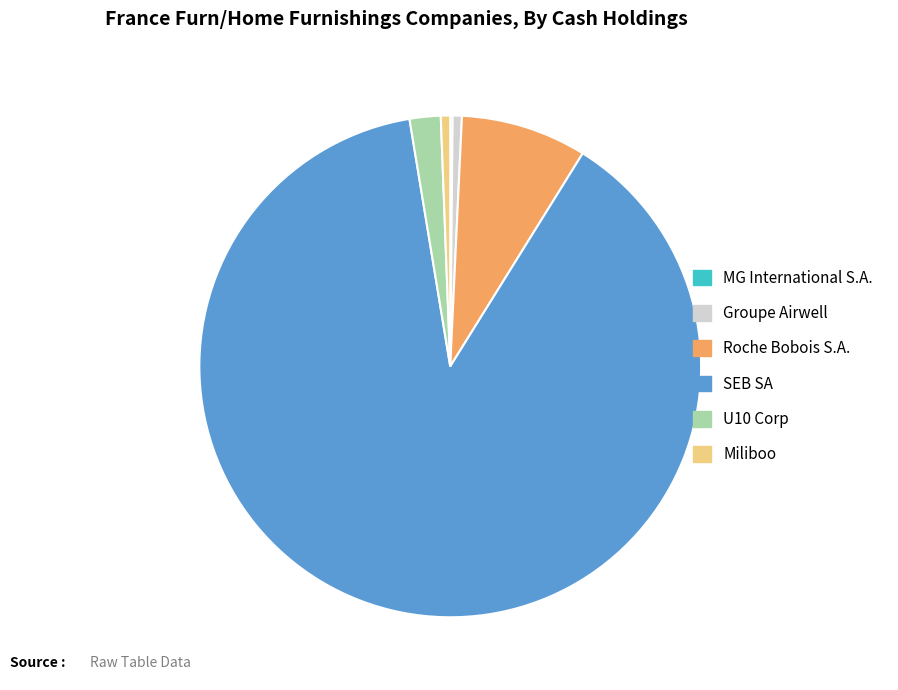

Do Groupe Airwell and Roche Bobois S.A. together represent more than half of the pie?

No